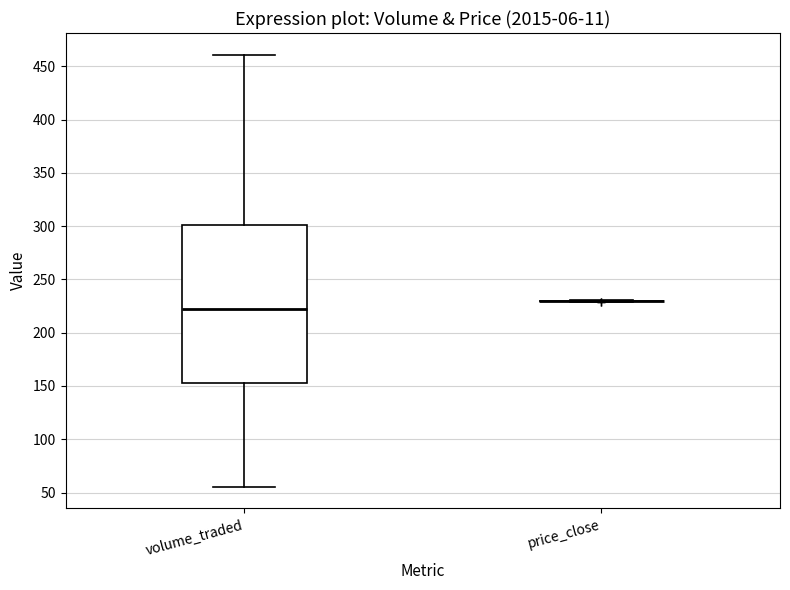

Reading left to right, read every box against the y-axis: the position of its median line, the range the box covers, and the ends of its whiskers. The values are not printed on the chart, so give them approximately, as read against the axis.

volume_traded: median 225, box 150 to 300, whiskers 55 to 460
price_close: box collapsed to a line at 230, whiskers 230 to 230